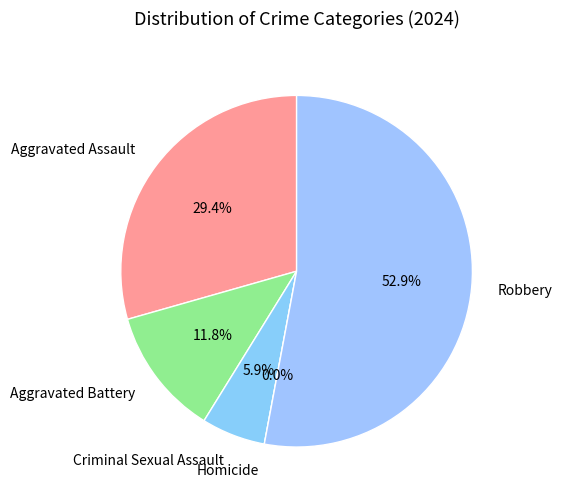

What is the largest slice in the pie chart?

Robbery